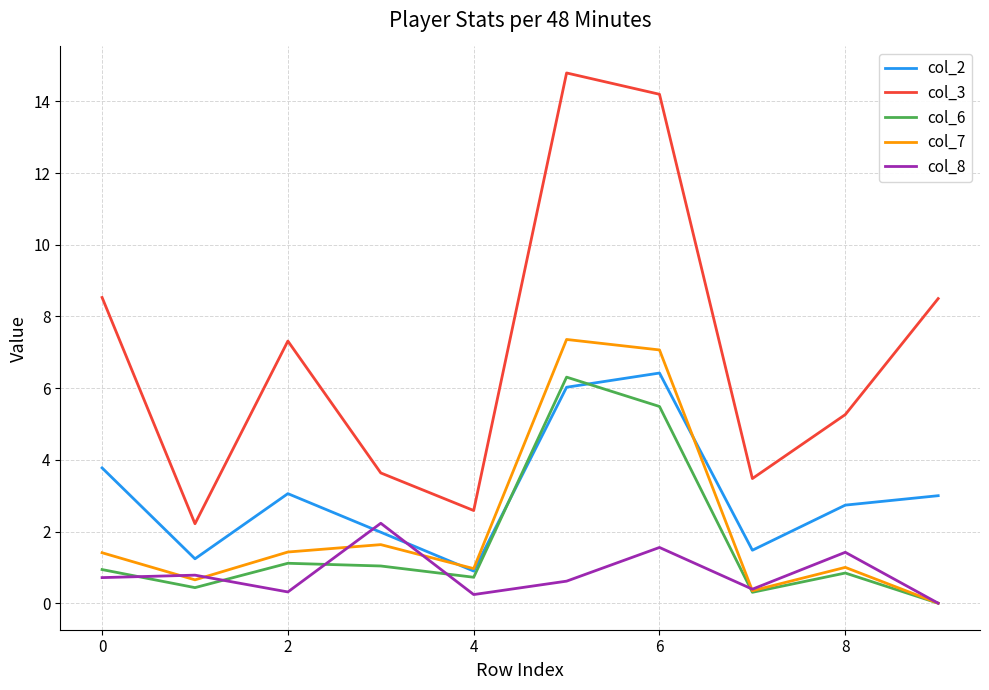

Which series has the largest range (max minus min)?

col_3